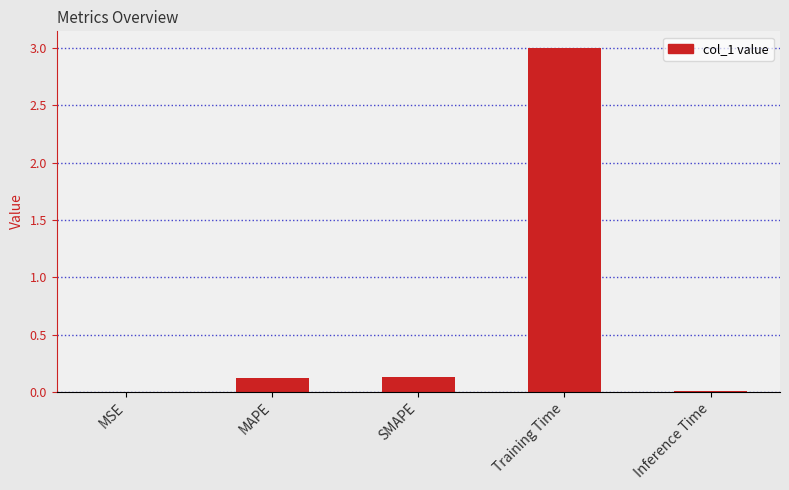

What is the sum of all values?

3.3